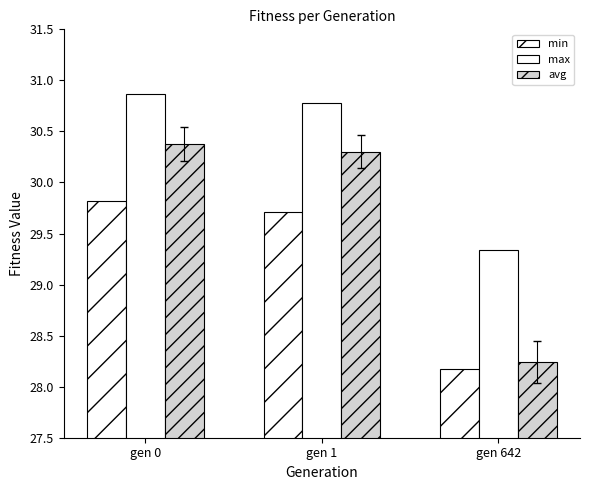

Which series has the largest total across all categories?

max